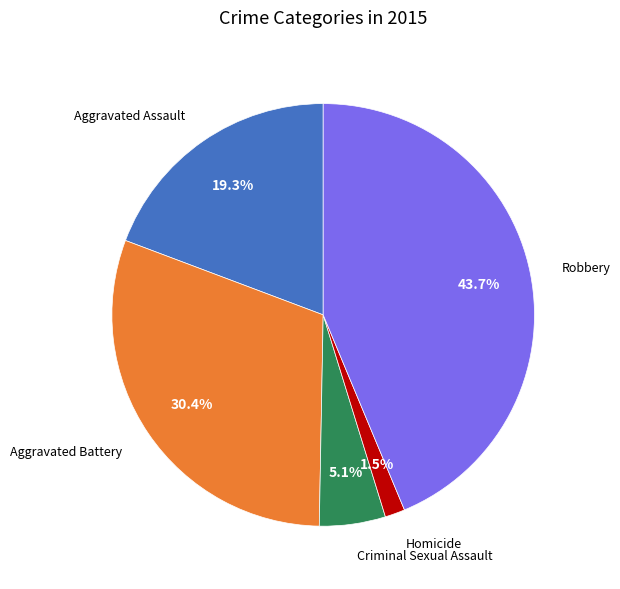

Is there any slice that represents more than half of the pie?

No